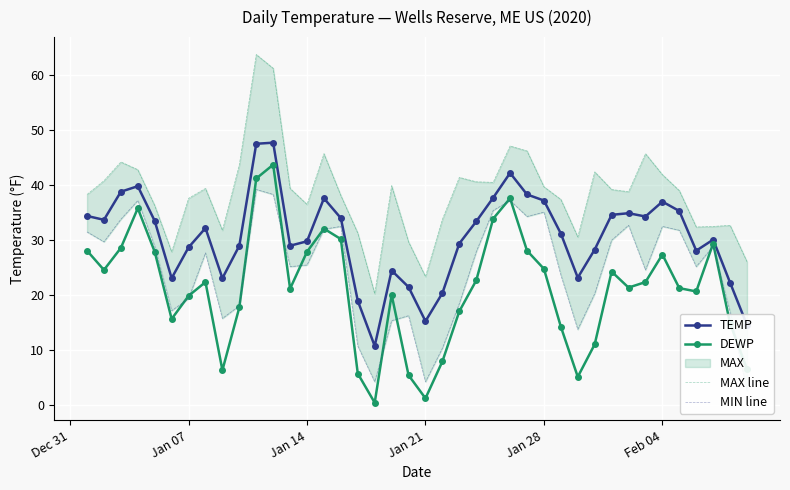

How many interior local valleys does the DEWP series have?

9